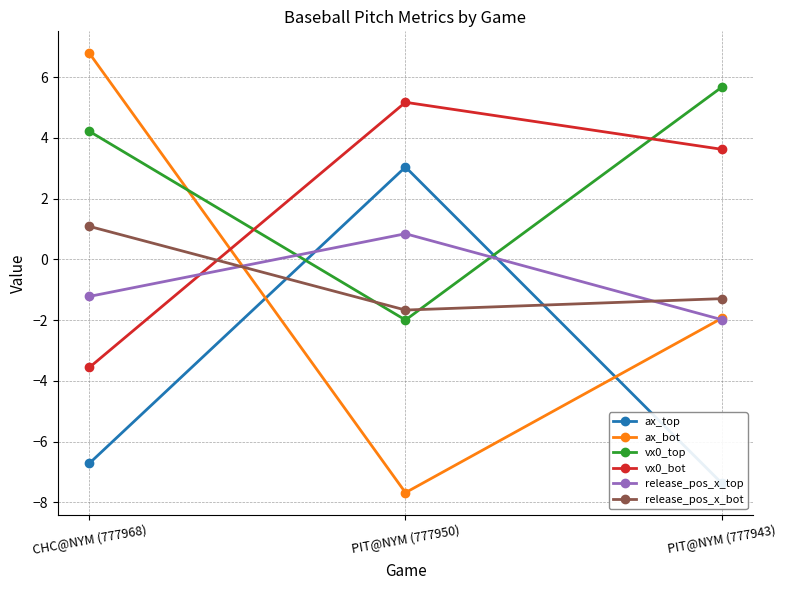

At which category is the sum across all series the highest?

CHC@NYM (777968)